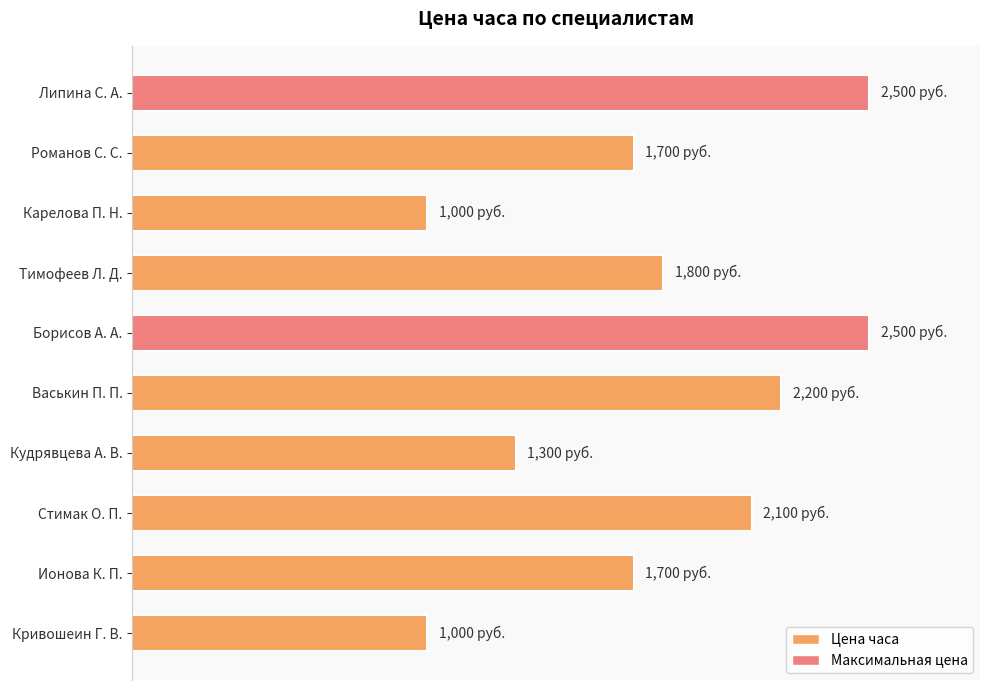

Does the chart contain any negative values?

No